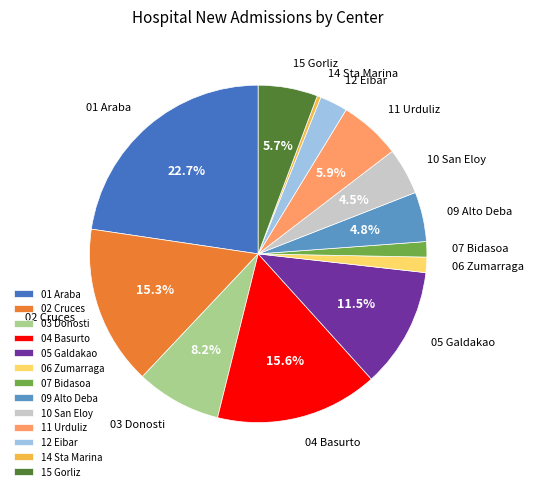

To the nearest percent, what is the difference between the 15 Gorliz and 04 Basurto slice percentages?

10%